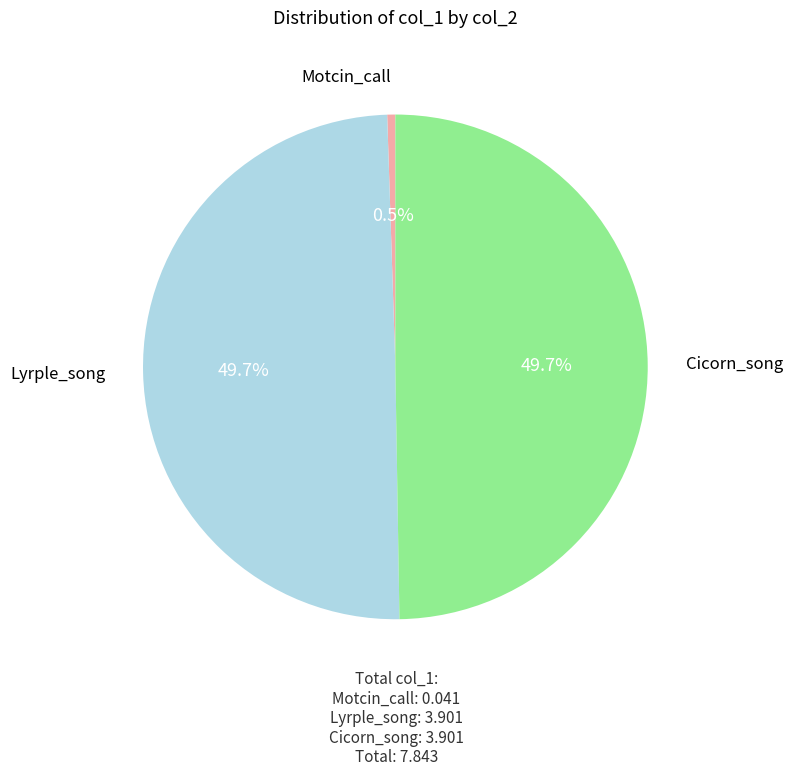

Is Motcin_call the majority of the pie?

No